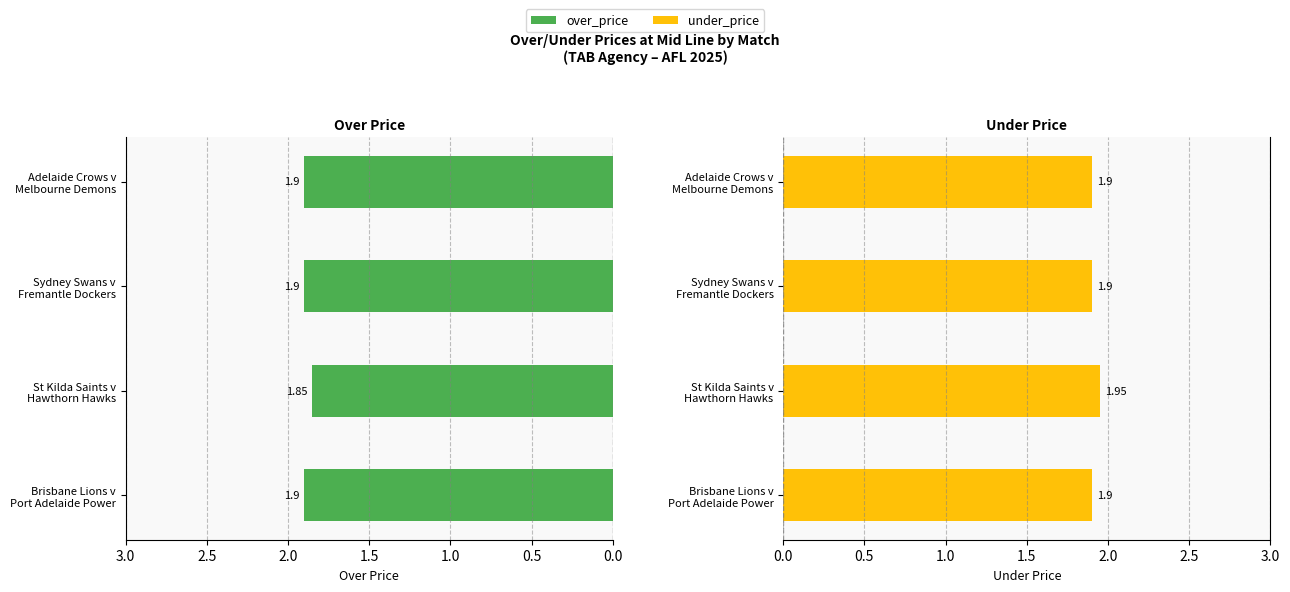

Are the bars grouped side by side (vs. stacked)?

Yes